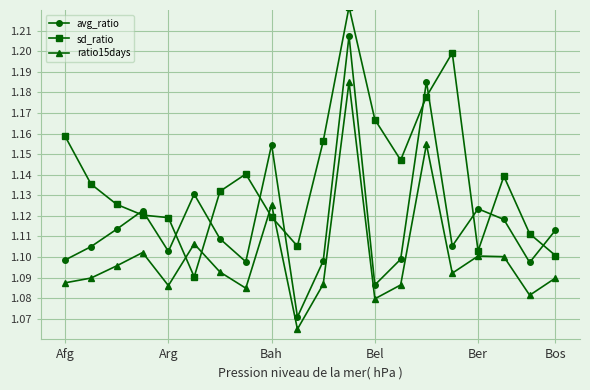

List the series in order of their overall mean, lowest first.

ratio15days, avg_ratio, sd_ratio